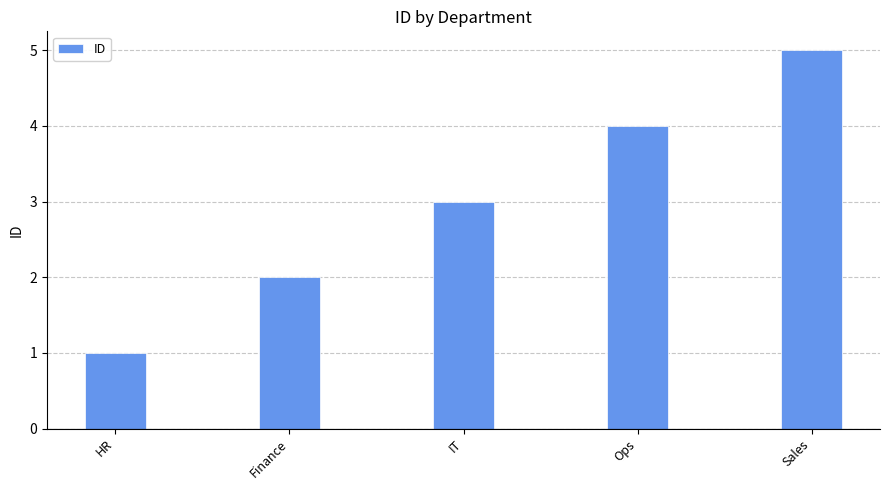

What is the maximum value shown in the chart?

5